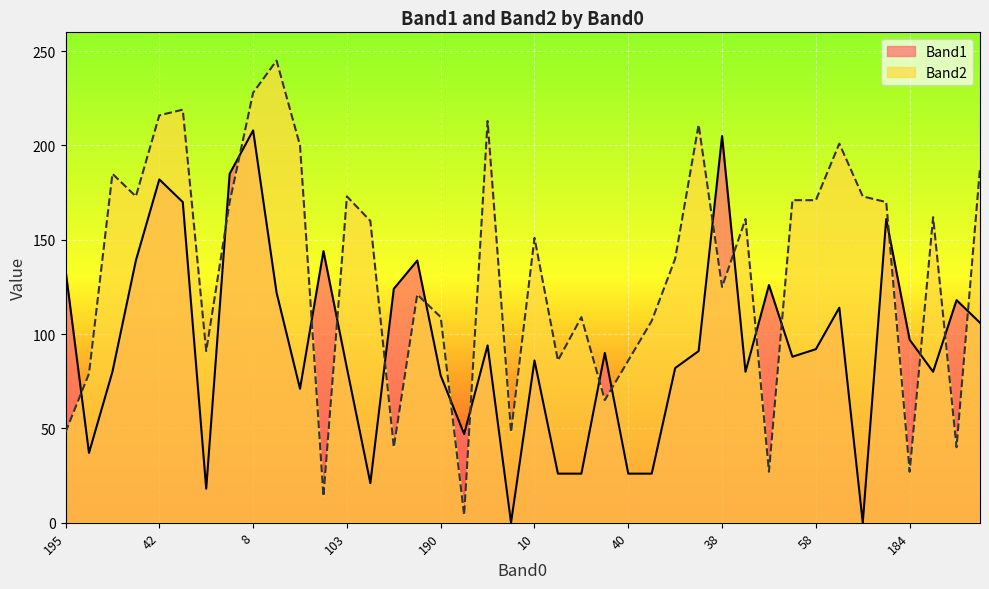

What is the label of the 21st point from the right?

21